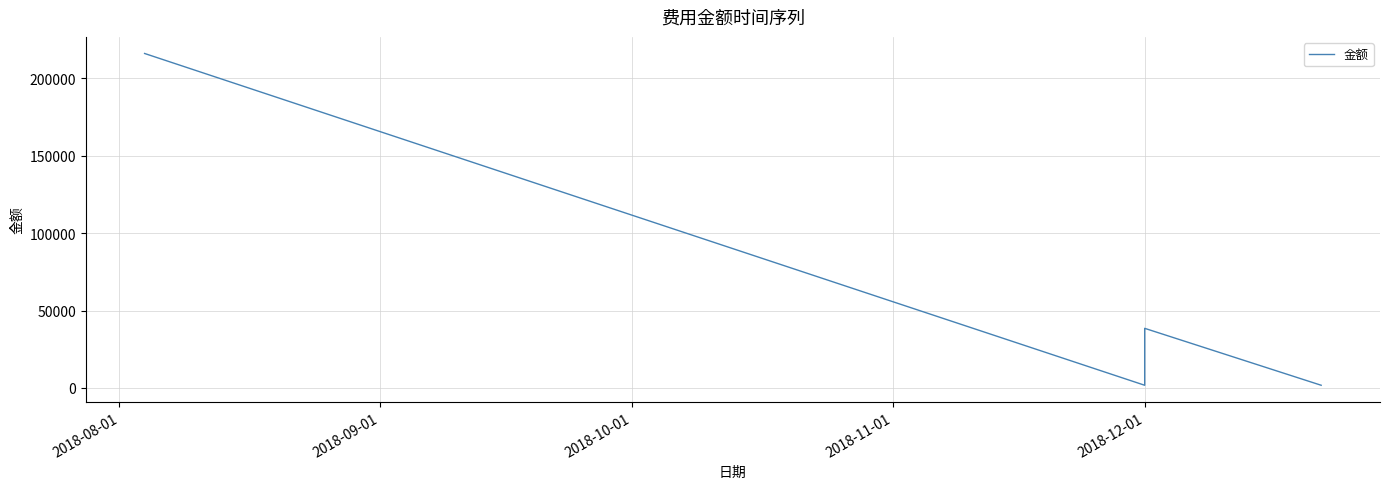

Which has a higher value, 2018-10-01 or 2018-08-01?

2018-08-01